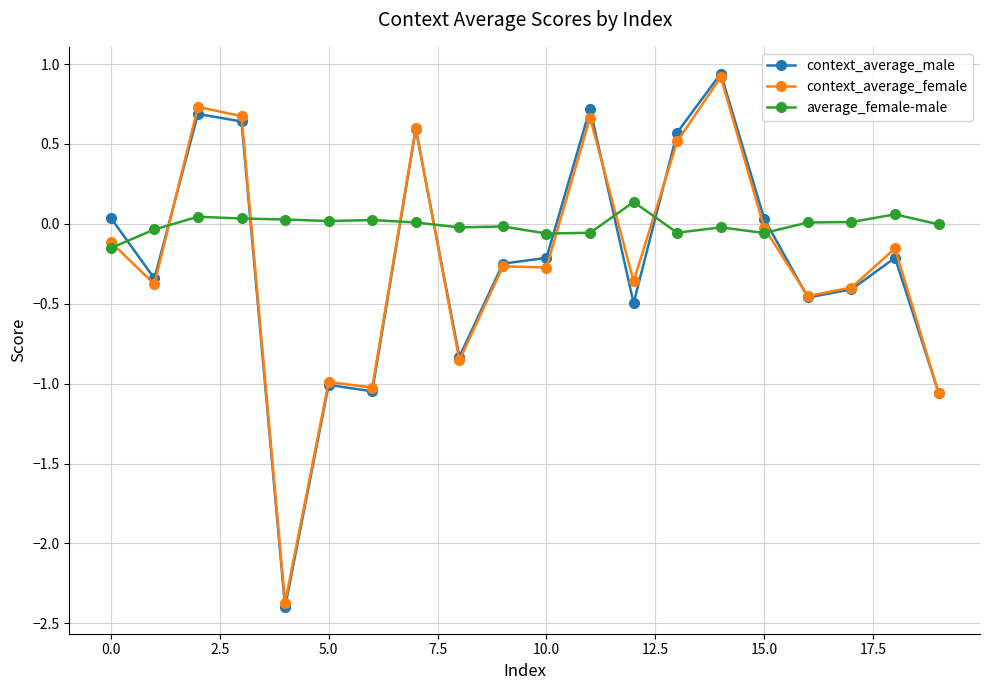

How many data points in context_average_male are less than 0?

12